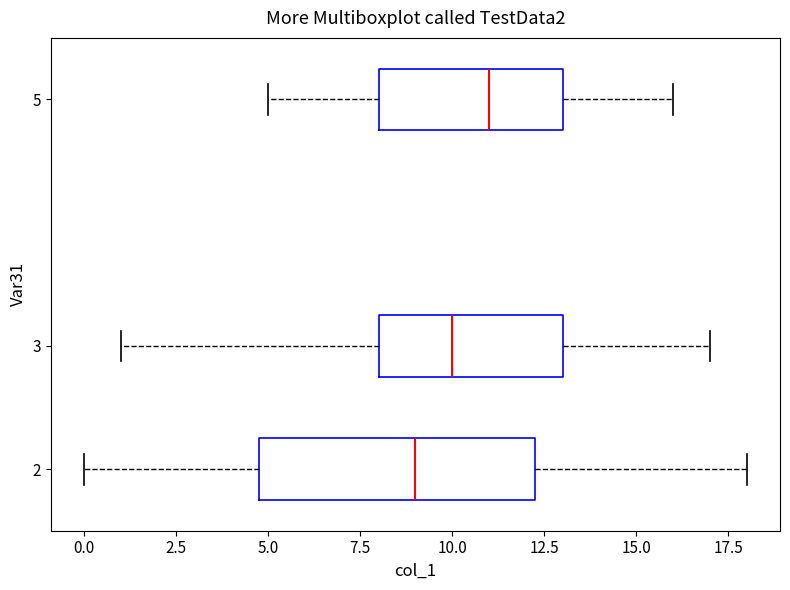

Reading bottom to top, read every box against the x-axis: the position of its median line, the range the box covers, and the ends of its whiskers. The values are not printed on the chart, so give them approximately, as read against the axis.

2: median 9.0, box 5.0 to 12.5, whiskers 0.0 to 18.0
3: median 10.0, box 8.0 to 13.0, whiskers 1.0 to 17.0
5: median 11.0, box 8.0 to 13.0, whiskers 5.0 to 16.0